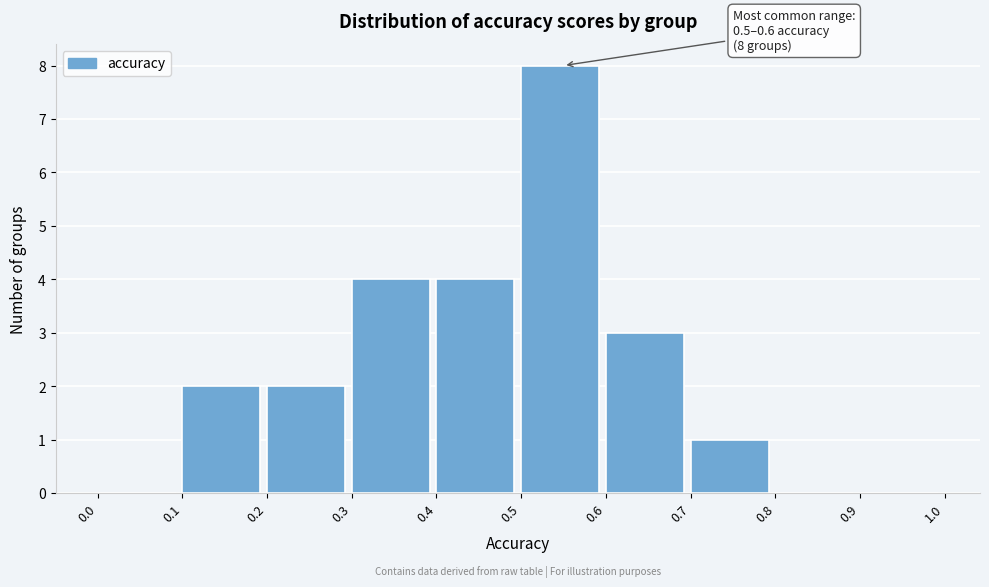

Which range on the x-axis has the tallest bar?

0.5 to 0.6